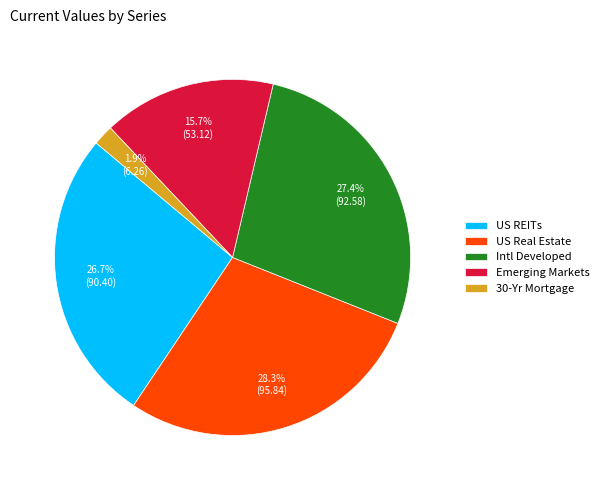

True or false: US REITs accounts for 14% of the total.

False